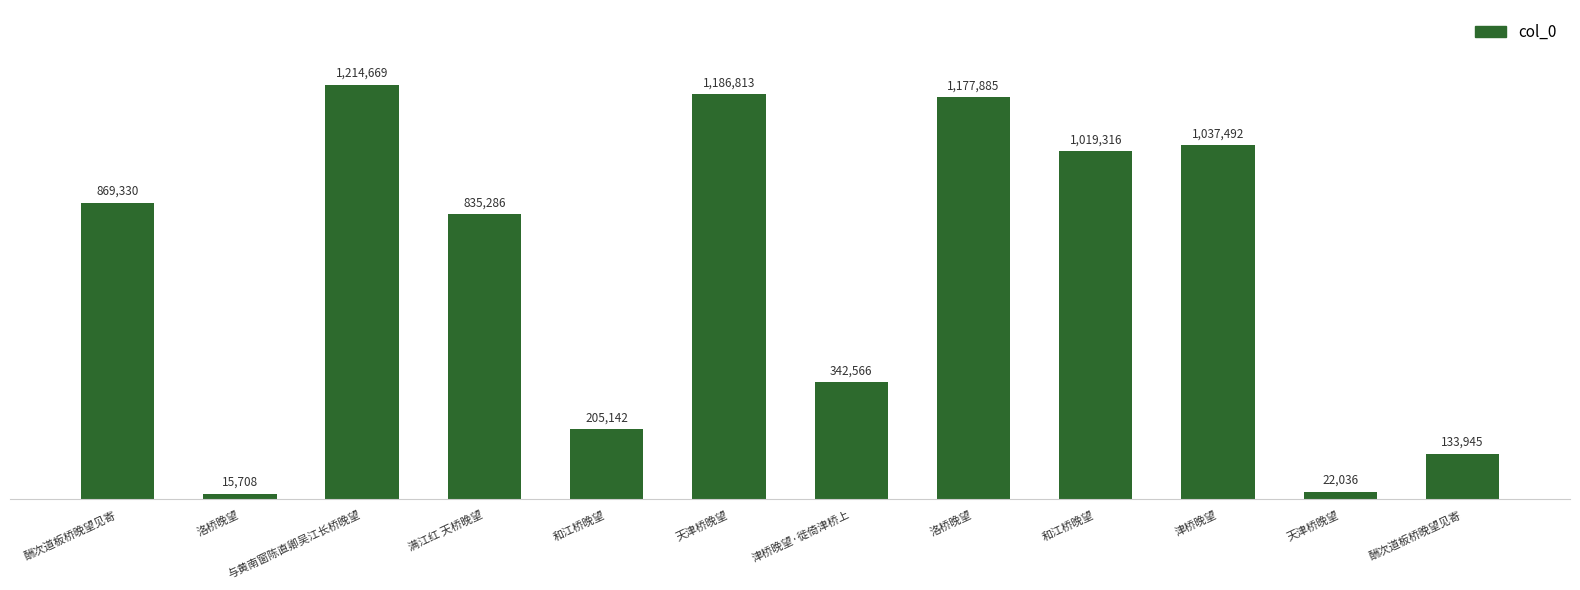

Which category has the lowest value across all series?

洛桥晚望